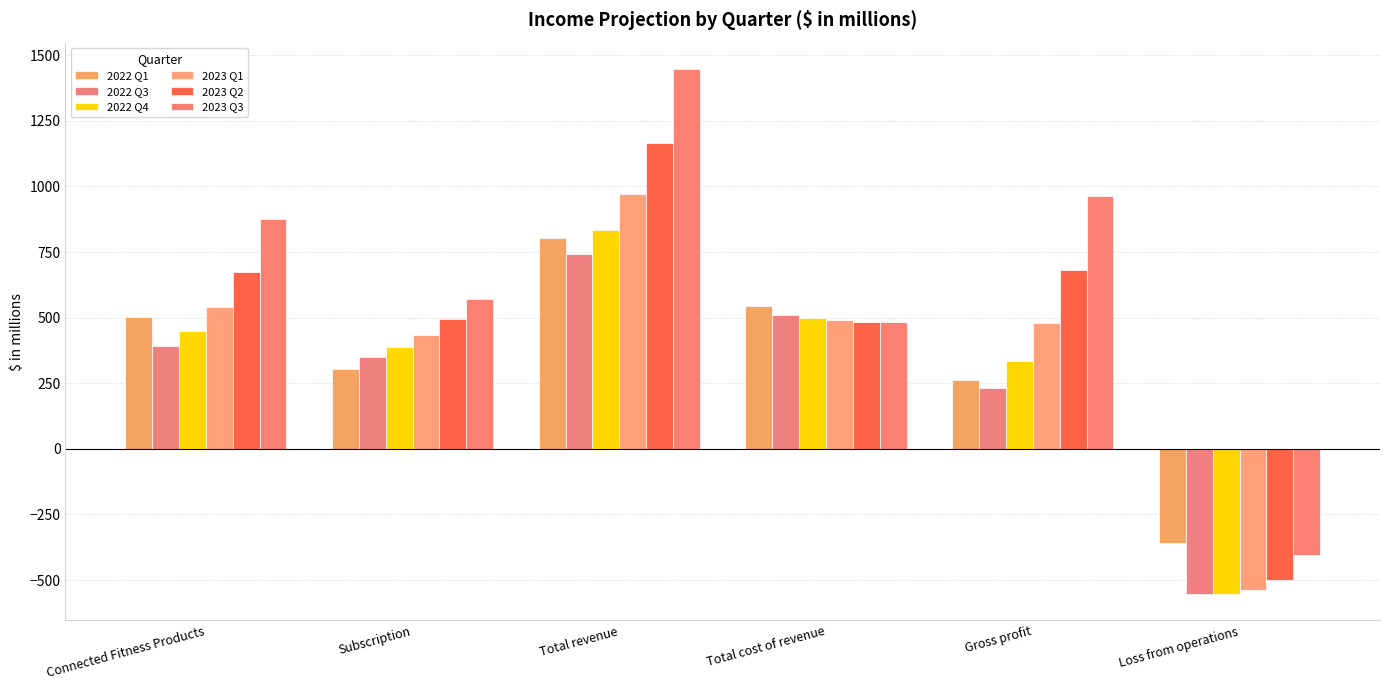

How many bars are there in total?

36